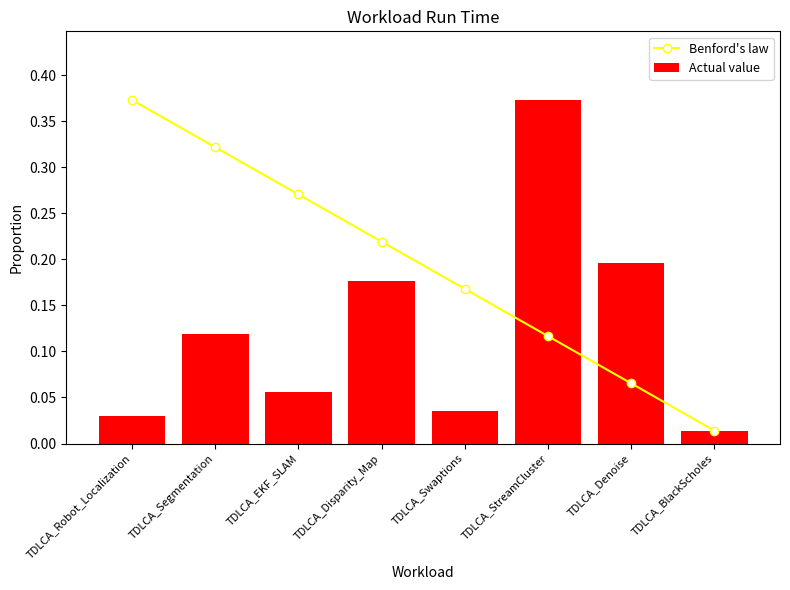

At which label is Actual value closest to 0?

TDLCA_BlackScholes